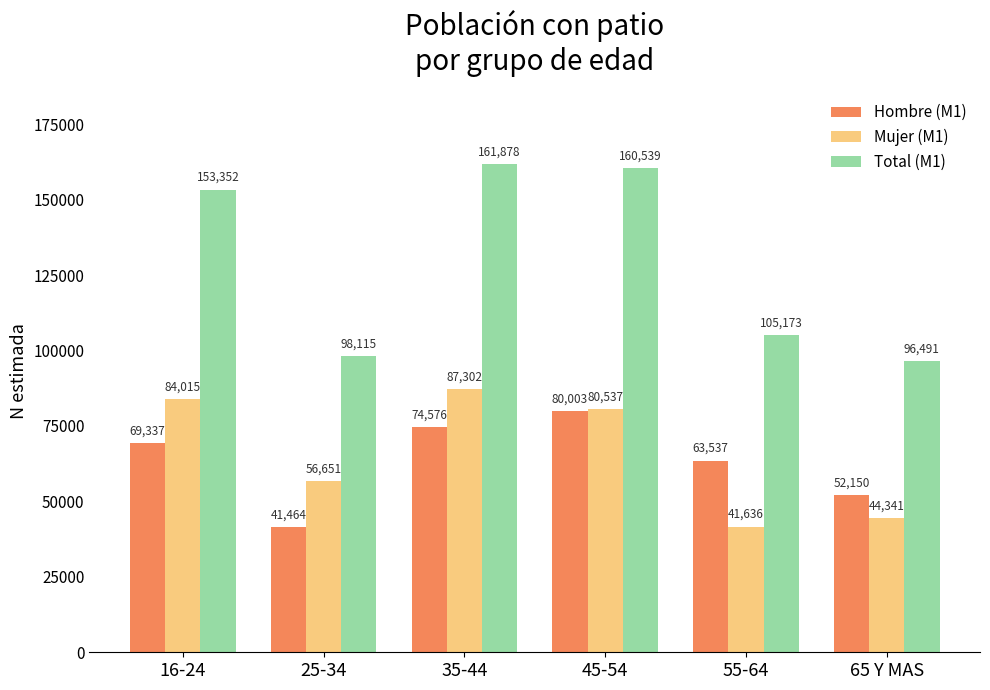

The Total (M1) series shows 105173 at 55-64. True or false?

True